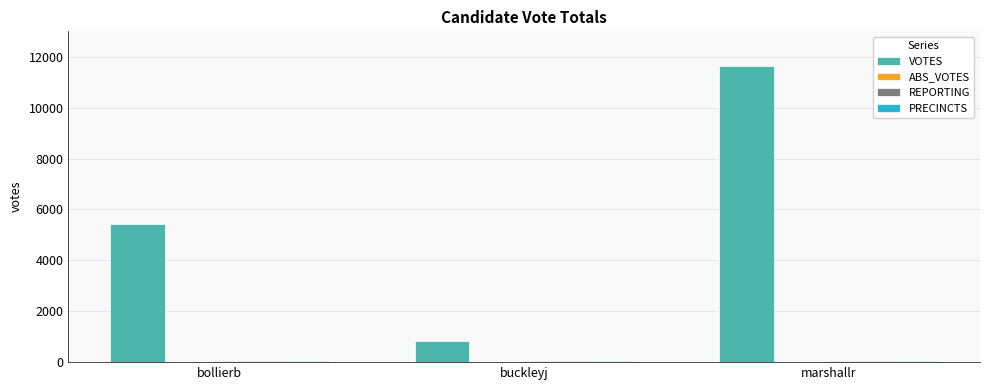

What is the average value of the VOTES series?

5962